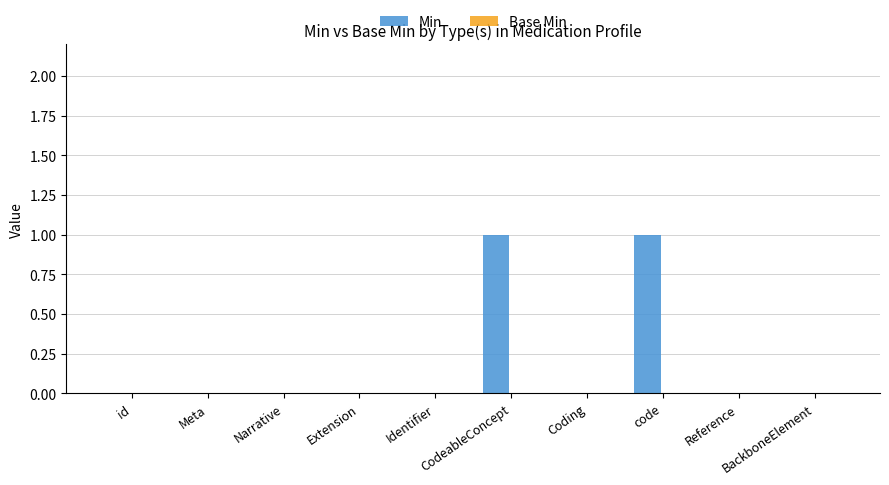

How many series are shown in this chart?

1